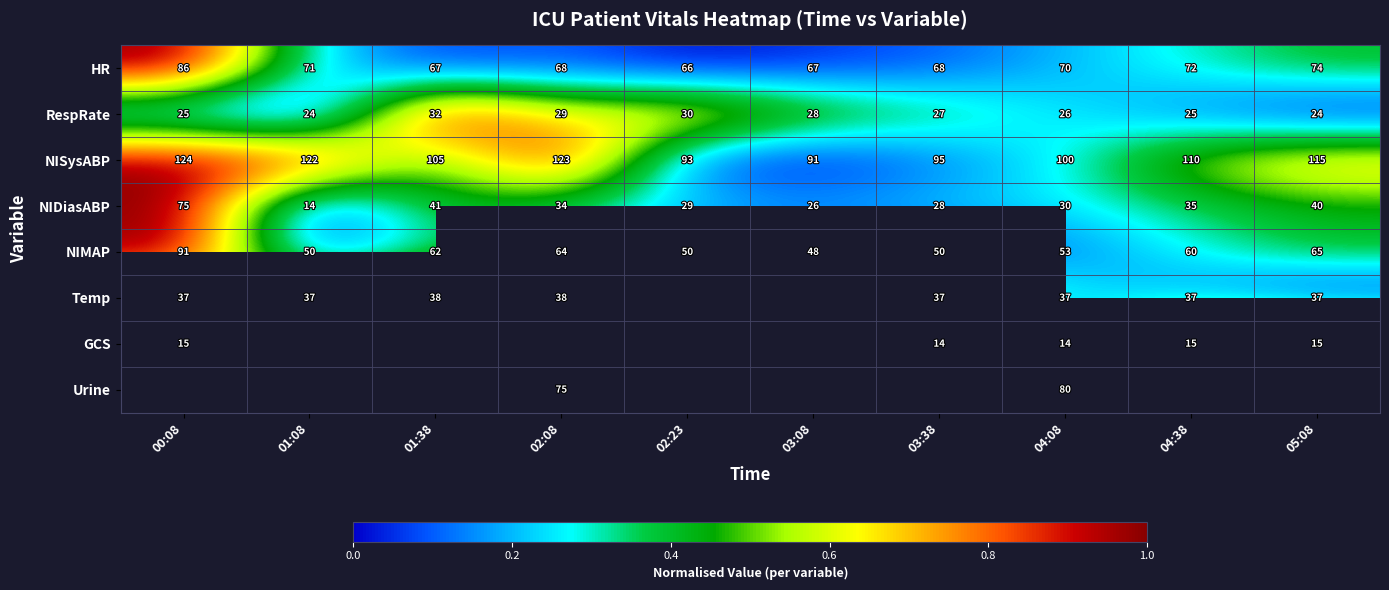

At which category does the chart reach its minimum across all series?

02:23